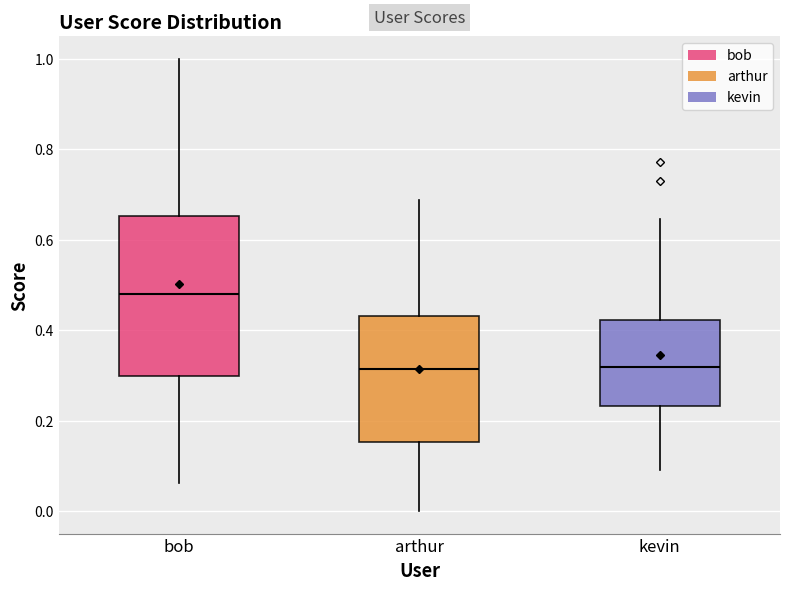

Where does the lower whisker of the box for arthur end on the y-axis? The values are not printed on the chart, so give them approximately, as read against the axis.

0.00